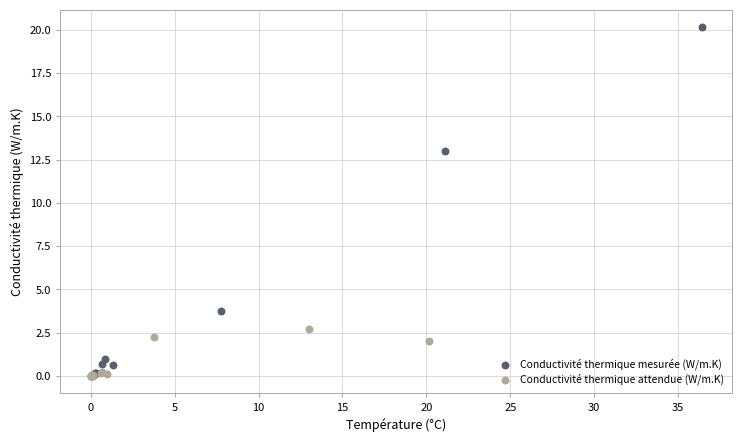

Which series contains the highest Y value?

Conductivité thermique mesurée (W/m.K)